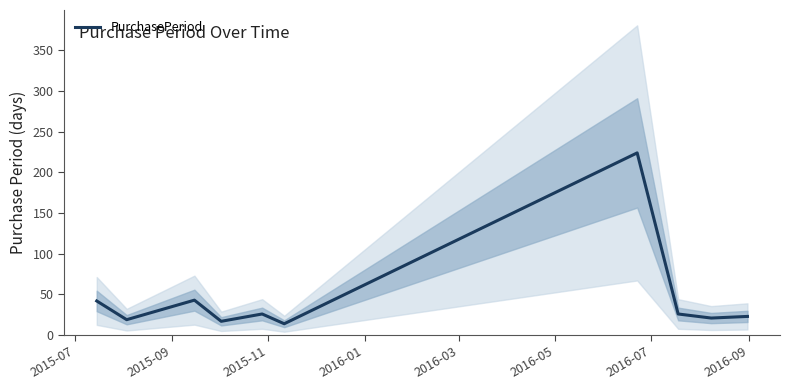

What is the highest value of the PurchasePeriod series?

224